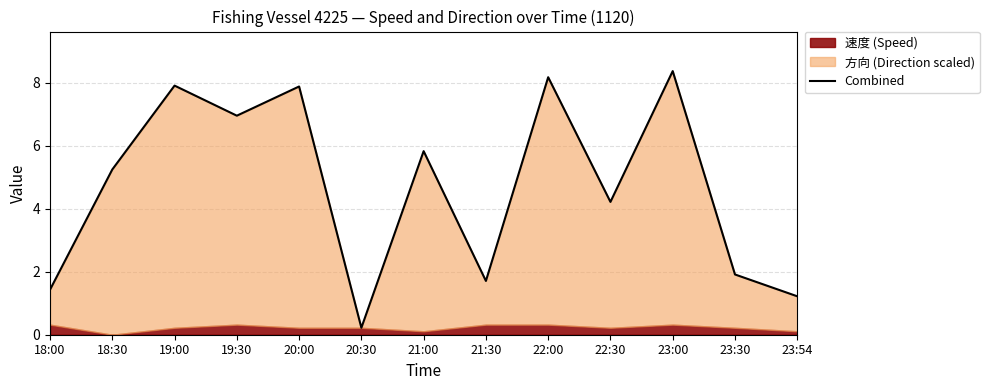

Reading right to left, list all the values displayed in this chart.

23:54=1.2	23:30=1.9	23:00=8.4	22:30=4.2	22:00=8.2	21:30=1.7	21:00=5.8	20:30=0.2	20:00=7.9	19:30=7.0	19:00=7.9	18:30=5.2	18:00=1.4